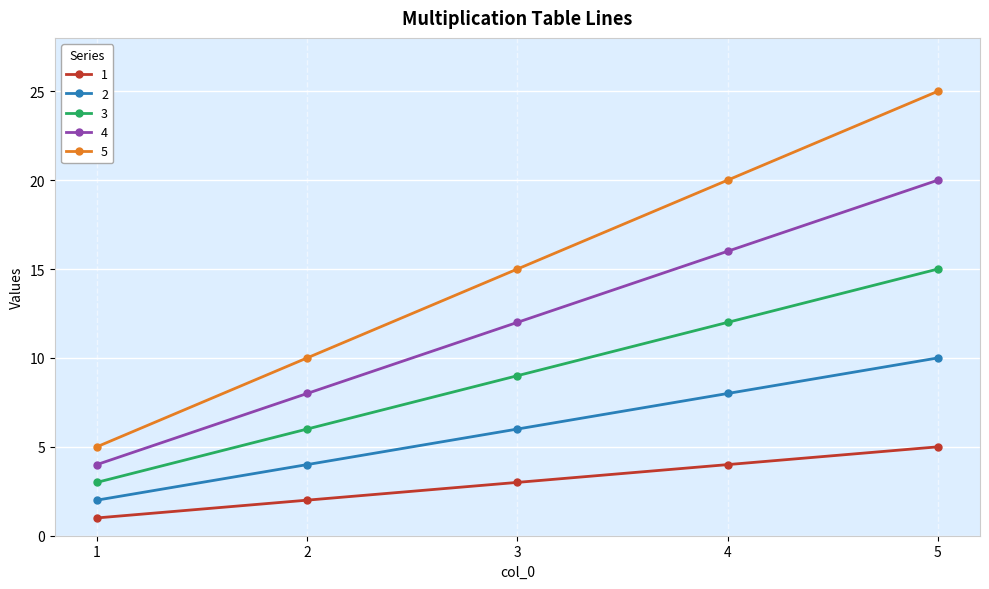

What is the minimum value shown in the chart?

1